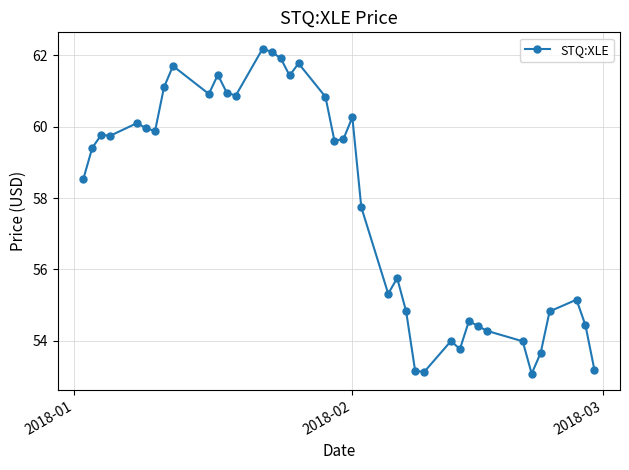

What is the greatest value displayed?

62.2